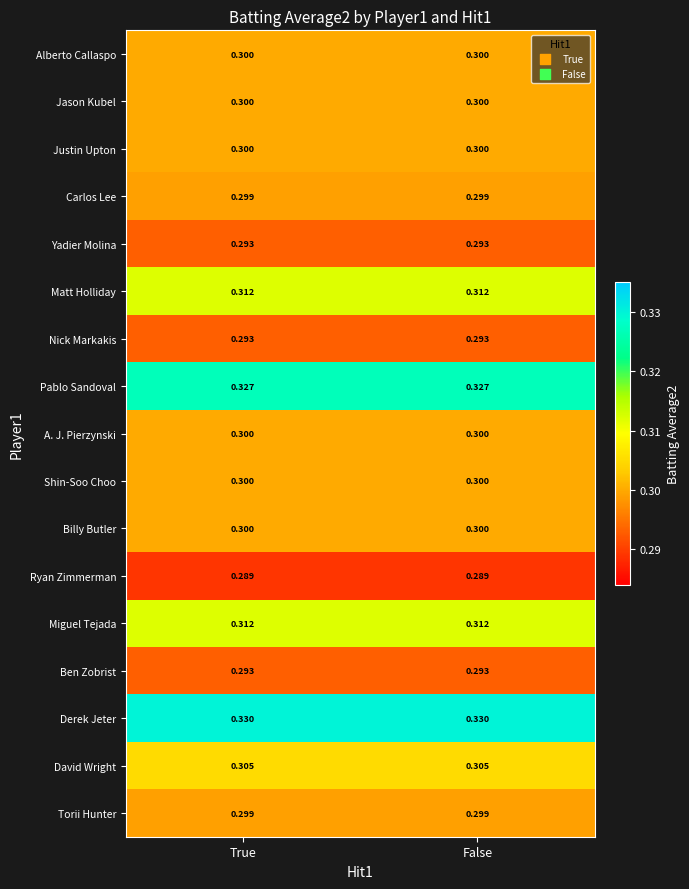

Is the value of Miguel Tejada at True greater than the value of Nick Markakis at True?

Yes